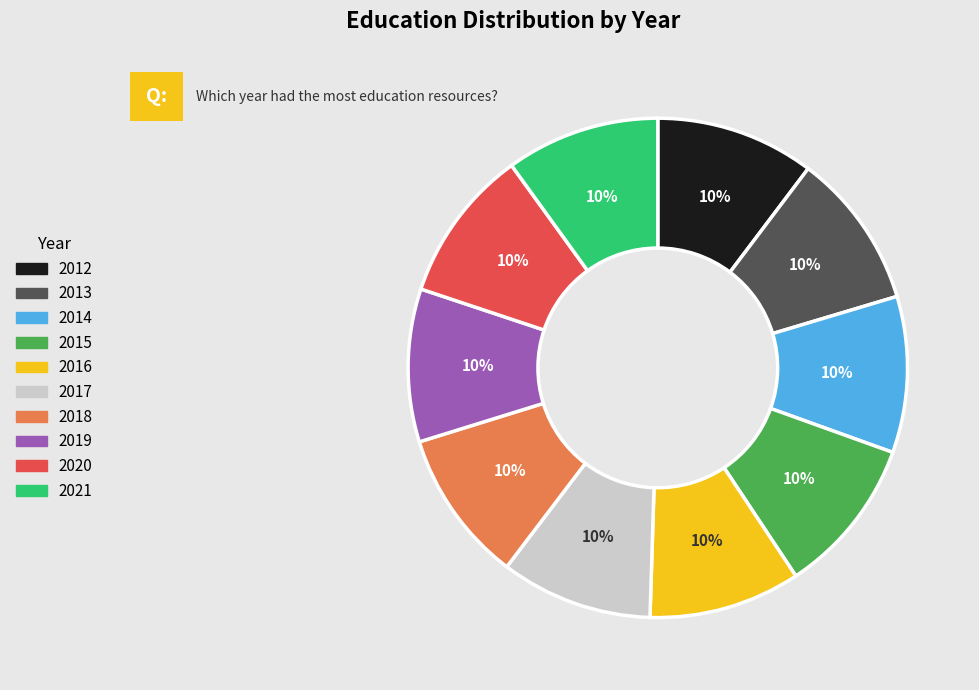

What is the ratio of the value at 2015 to the value at 2021?

1.0